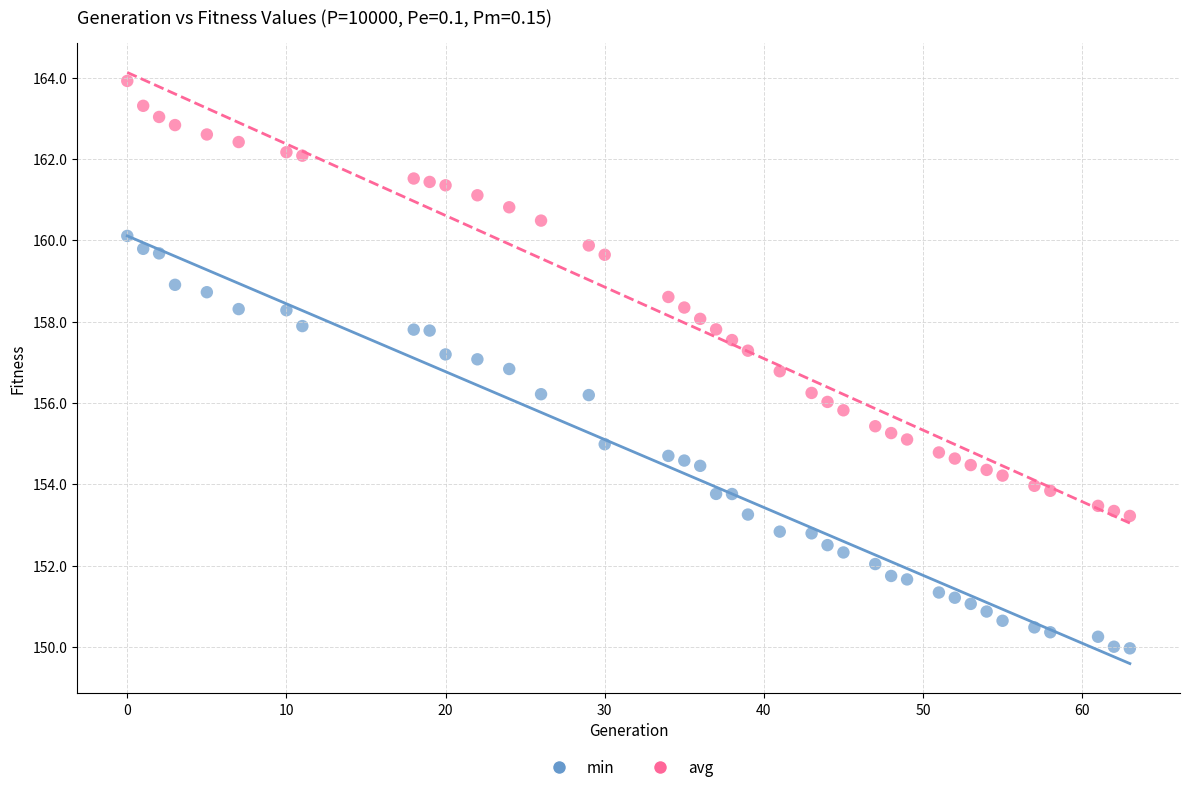

Across all data points, what is the range of Y values (max minus min)?

14.0